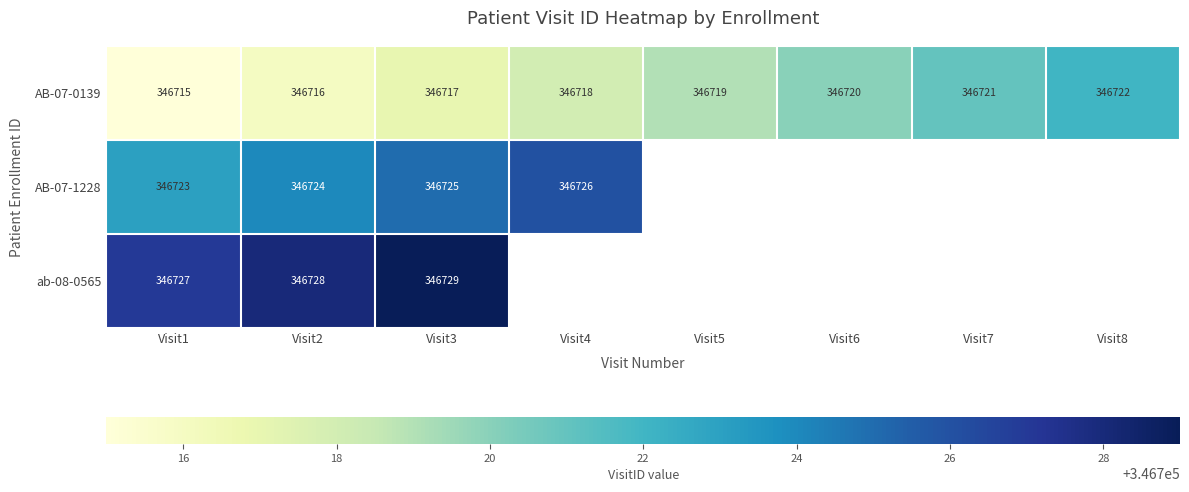

List the labels in order of AB-07-0139 value, largest first.

Visit8, Visit7, Visit6, Visit5, Visit4, Visit3, Visit2, Visit1